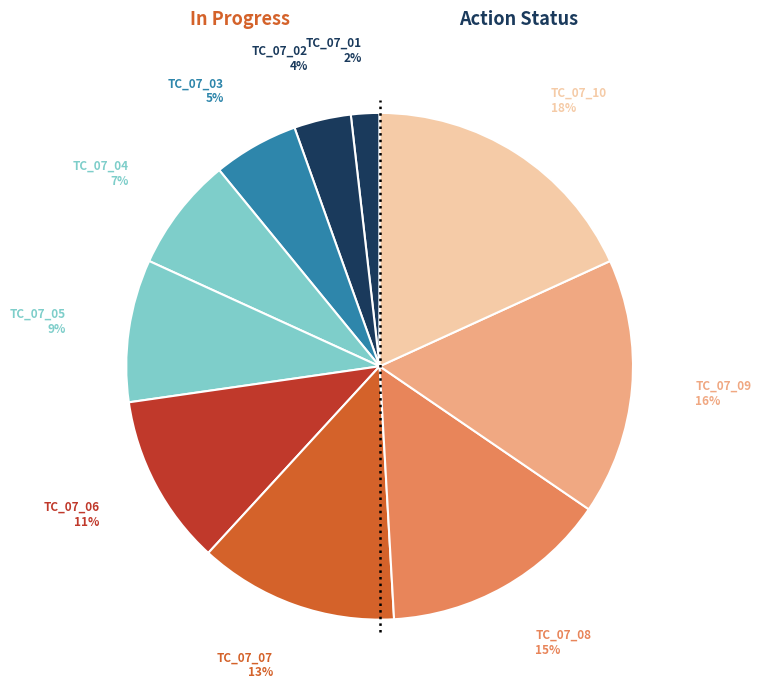

Do TC_07_03 and TC_07_05 together represent more than half of the pie?

No